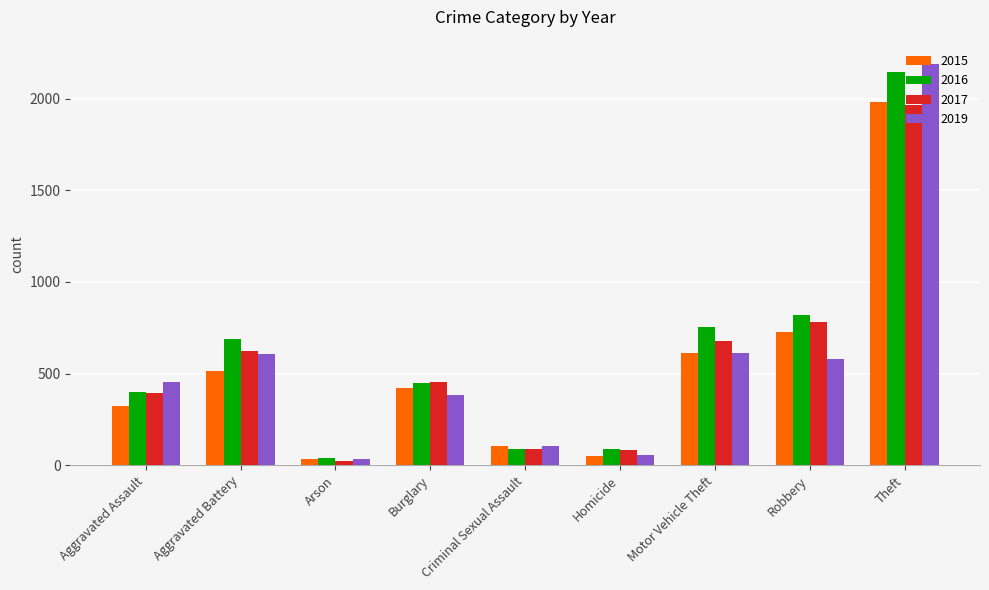

How many groups of bars are there?

9